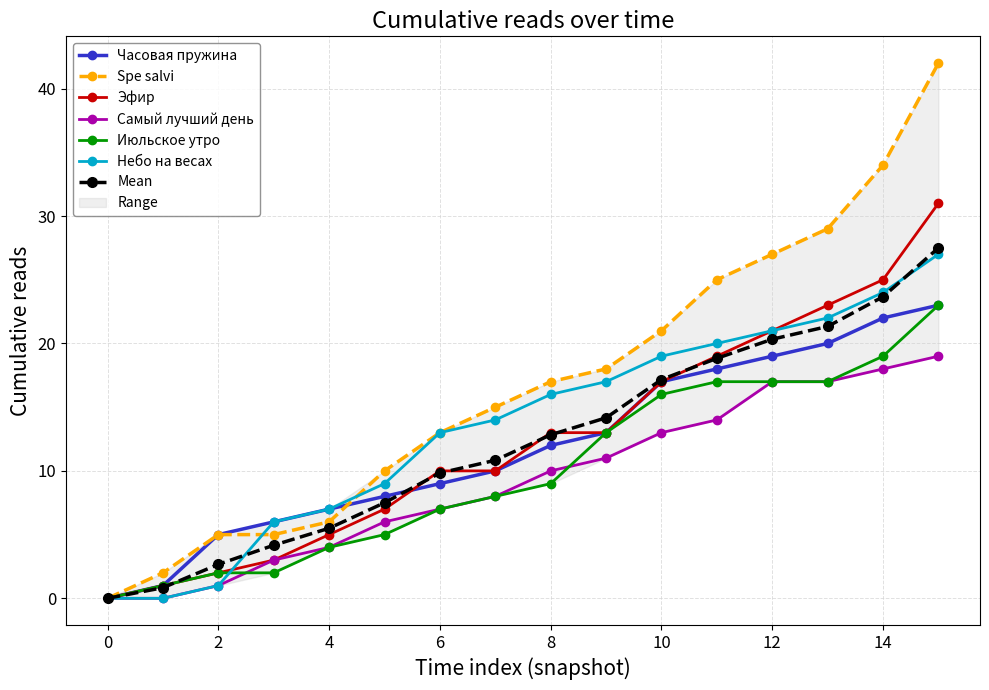

What is the value of the Часовая пружина point at the 12th from the left?

18